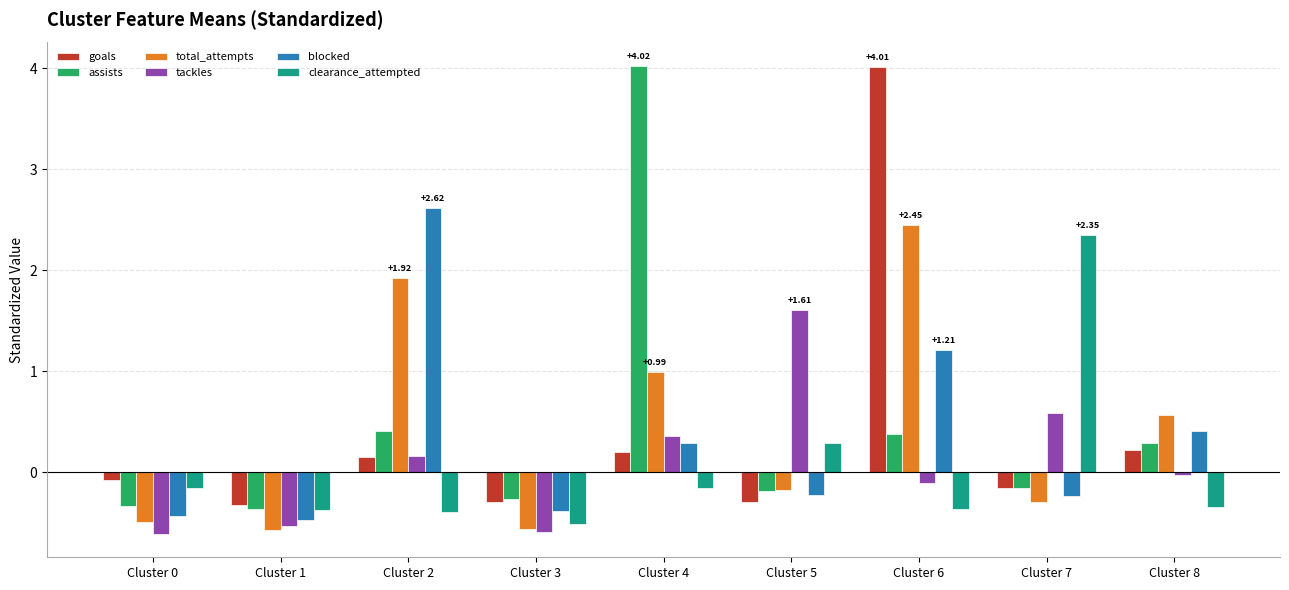

How many bars are there in each group?

6